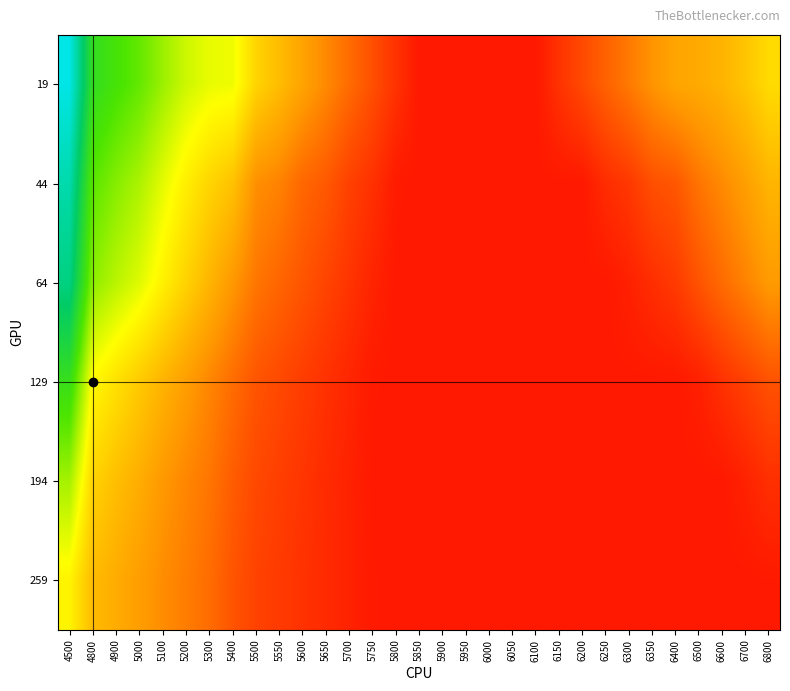

Reading left to right, list all the values displayed in this chart.

19: 4500=1.0	4800=0.7	4900=0.7	5000=0.6	5100=0.6	5200=0.5	5300=0.5	5400=0.5	5500=0.4	5550=0.3	5600=0.3	5650=0.3	5700=0.2	5750=0.2	5800=0.1	5850=0.1	5900=0.1	5950=0.1	6000=0.1	6050=0.1	6100=0.1	6150=0.1	6200=0.2	6250=0.2	6300=0.2	6350=0.3	6400=0.3	6500=0.3	6600=0.3	6700=0.4	6800=0.4
44: 4500=0.9	4800=0.6	4900=0.6	5000=0.6	5100=0.5	5200=0.4	5300=0.4	5400=0.4	5500=0.3	5550=0.3	5600=0.2	5650=0.2	5700=0.2	5750=0.1	5800=0.1	5850=0.1	5900=0.1	5950=0.1	6000=0.1	6050=0.1	6100=0.1	6150=0.1	6200=0.1	6250=0.1	6300=0.1	6350=0.2	6400=0.2	6500=0.2	6600=0.3	6700=0.3	6800=0.3
64: 4500=0.9	4800=0.6	4900=0.5	5000=0.5	5100=0.4	5200=0.4	5300=0.3	5400=0.3	5500=0.2	5550=0.2	5600=0.2	5650=0.2	5700=0.1	5750=0.1	5800=0.1	5850=0.1	5900=0.1	5950=0.1	6000=0.1	6050=0.1	6100=0.1	6150=0.1	6200=0.1	6250=0.1	6300=0.1	6350=0.1	6400=0.1	6500=0.2	6600=0.2	6700=0.3	6800=0.3
129: 4500=0.7	4800=0.5	4900=0.4	5000=0.4	5100=0.3	5200=0.3	5300=0.3	5400=0.2	5500=0.2	5550=0.2	5600=0.2	5650=0.1	5700=0.1	5750=0.1	5800=0.1	5850=0.1	5900=0.1	5950=0.1	6000=0.1	6050=0.1	6100=0.1	6150=0.1	6200=0.1	6250=0.1	6300=0.1	6350=0.1	6400=0.1	6500=0.1	6600=0.1	6700=0.2	6800=0.2
194: 4500=0.6	4800=0.4	4900=0.4	5000=0.3	5100=0.3	5200=0.3	5300=0.2	5400=0.2	5500=0.2	5550=0.2	5600=0.1	5650=0.1	5700=0.1	5750=0.1	5800=0.1	5850=0.1	5900=0.1	5950=0.1	6000=0.1	6050=0.1	6100=0.1	6150=0.1	6200=0.1	6250=0.1	6300=0.1	6350=0.1	6400=0.1	6500=0.1	6600=0.1	6700=0.1	6800=0.1
259: 4500=0.4	4800=0.3	4900=0.3	5000=0.3	5100=0.3	5200=0.2	5300=0.2	5400=0.2	5500=0.2	5550=0.1	5600=0.1	5650=0.1	5700=0.1	5750=0.1	5800=0.1	5850=0.1	5900=0.1	5950=0.1	6000=0.1	6050=0.1	6100=0.1	6150=0.1	6200=0.1	6250=0.1	6300=0.1	6350=0.1	6400=0.1	6500=0.1	6600=0.1	6700=0.1	6800=0.1